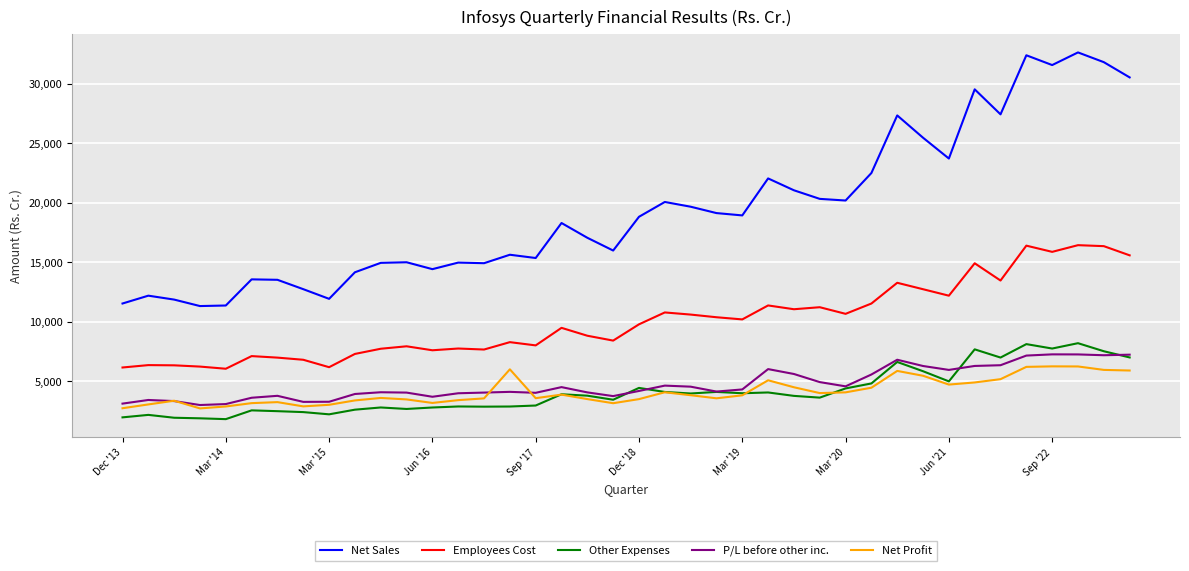

Which series has the largest range (max minus min)?

Net Sales